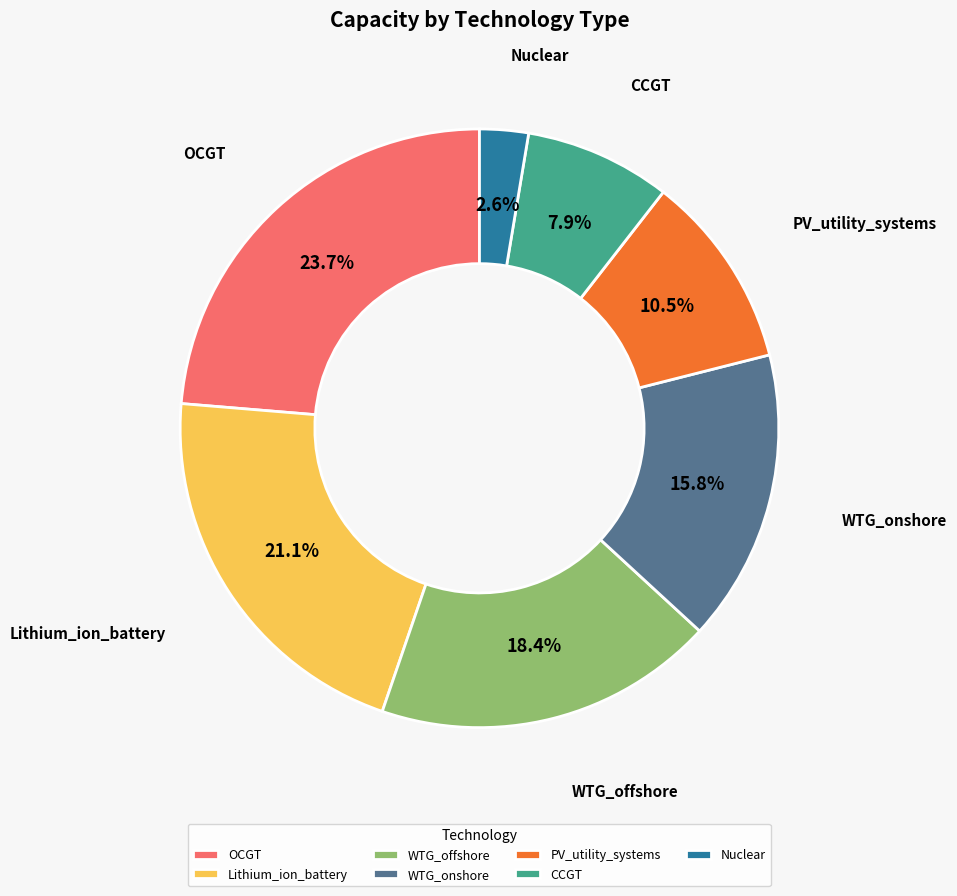

Between WTG_offshore and Nuclear, which is larger?

WTG_offshore